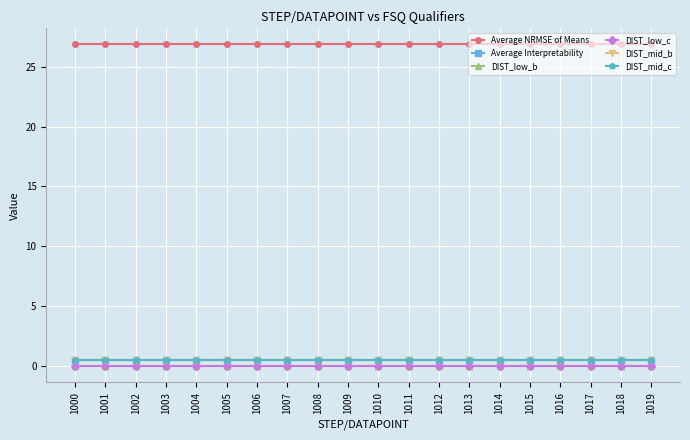

Reading left to right, what are all the values shown in this chart?

Average NRMSE of Means: 1000=26.9	1001=26.9	1002=26.9	1003=26.9	1004=26.9	1005=26.9	1006=26.9	1007=26.9	1008=26.9	1009=26.9	1010=26.9	1011=26.9	1012=26.9	1013=26.9	1014=26.9	1015=26.9	1016=26.9	1017=26.9	1018=26.9	1019=26.9
Average Interpretability: 1000=0.5	1001=0.5	1002=0.5	1003=0.5	1004=0.5	1005=0.5	1006=0.5	1007=0.5	1008=0.5	1009=0.5	1010=0.5	1011=0.5	1012=0.5	1013=0.5	1014=0.5	1015=0.5	1016=0.5	1017=0.5	1018=0.5	1019=0.5
DIST_low_b: 1000=0.0	1001=0.0	1002=0.0	1003=0.0	1004=0.0	1005=0.0	1006=0.0	1007=0.0	1008=0.0	1009=0.0	1010=0.0	1011=0.0	1012=0.0	1013=0.0	1014=0.0	1015=0.0	1016=0.0	1017=0.0	1018=0.0	1019=0.0
DIST_low_c: 1000=0.0	1001=0.0	1002=0.0	1003=0.0	1004=0.0	1005=0.0	1006=0.0	1007=0.0	1008=0.0	1009=0.0	1010=0.0	1011=0.0	1012=0.0	1013=0.0	1014=0.0	1015=0.0	1016=0.0	1017=0.0	1018=0.0	1019=0.0
DIST_mid_b: 1000=0.5	1001=0.5	1002=0.5	1003=0.5	1004=0.5	1005=0.5	1006=0.5	1007=0.5	1008=0.5	1009=0.5	1010=0.5	1011=0.5	1012=0.5	1013=0.5	1014=0.5	1015=0.5	1016=0.5	1017=0.5	1018=0.5	1019=0.5
DIST_mid_c: 1000=0.5	1001=0.5	1002=0.5	1003=0.5	1004=0.5	1005=0.5	1006=0.5	1007=0.5	1008=0.5	1009=0.5	1010=0.5	1011=0.5	1012=0.5	1013=0.5	1014=0.5	1015=0.5	1016=0.5	1017=0.5	1018=0.5	1019=0.5